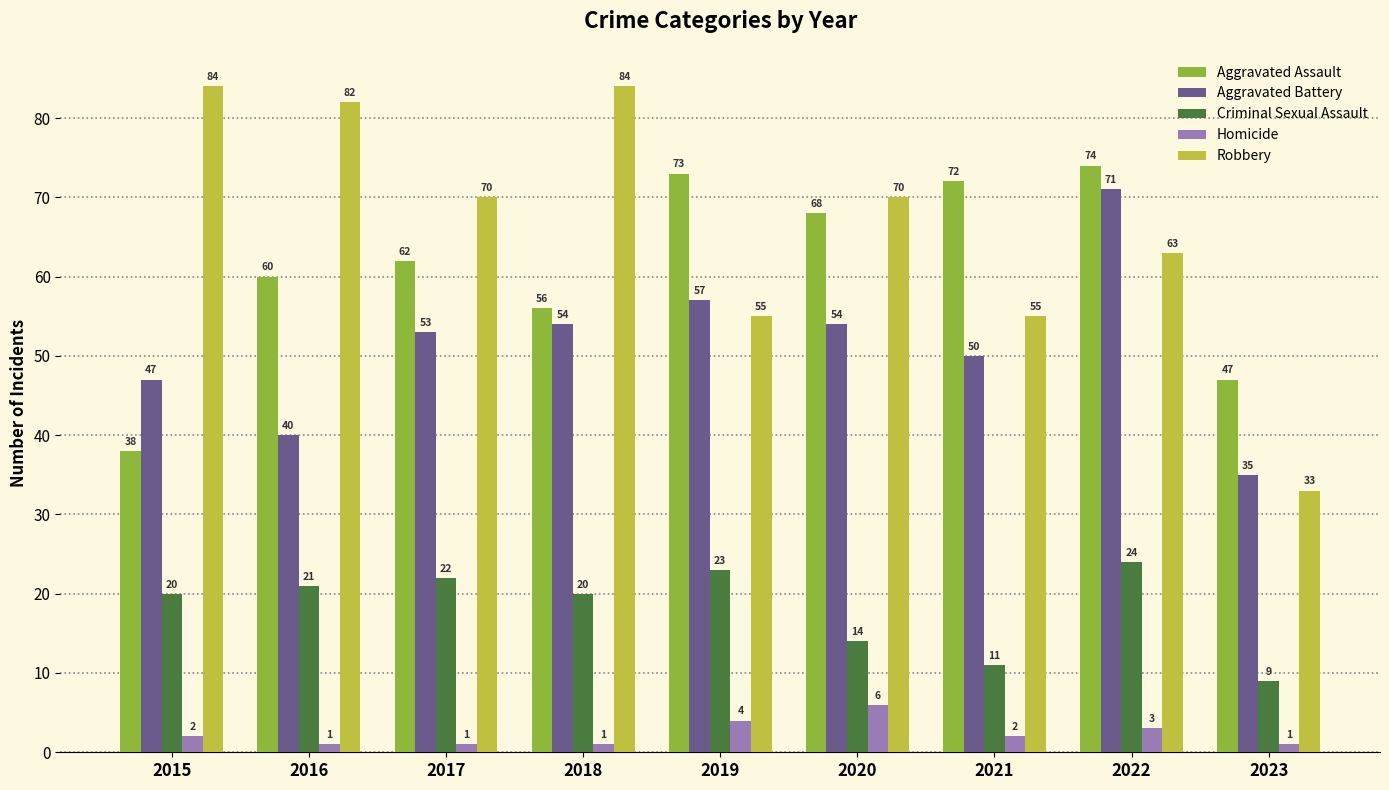

How many Homicide values are between 1 and 3?

7